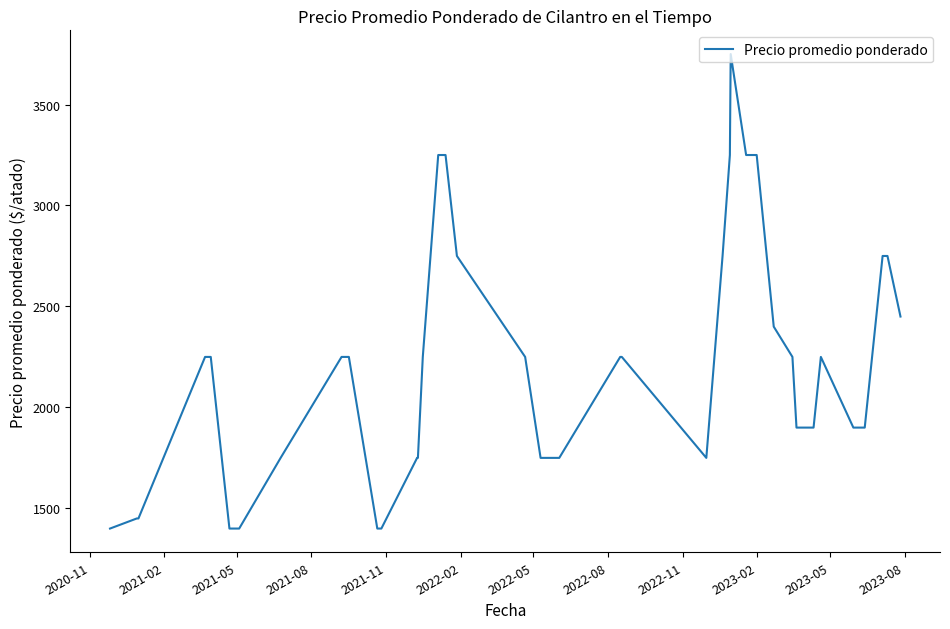

What is the greatest value displayed?

3750